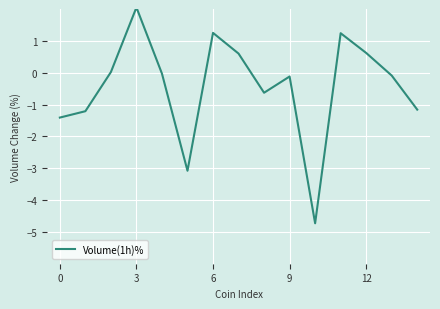

Is this an area chart (filled region under the line)?

No